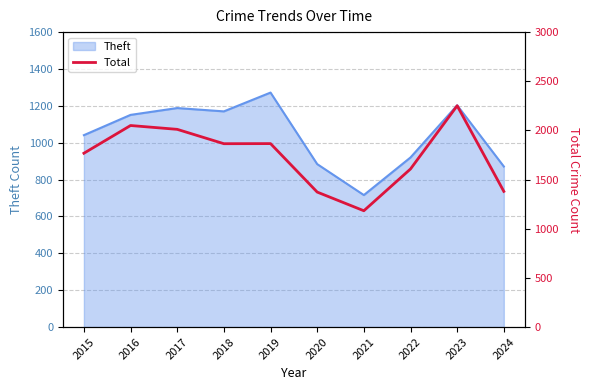

True or false: the data shows 1183 at 2021.

True